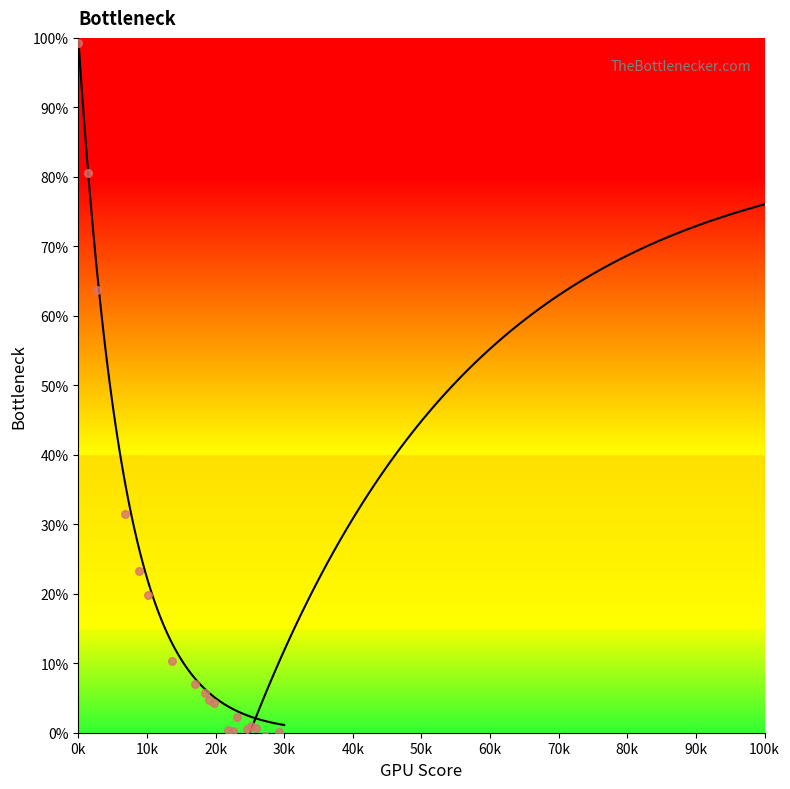

Between 17 and 19, which is larger?

17